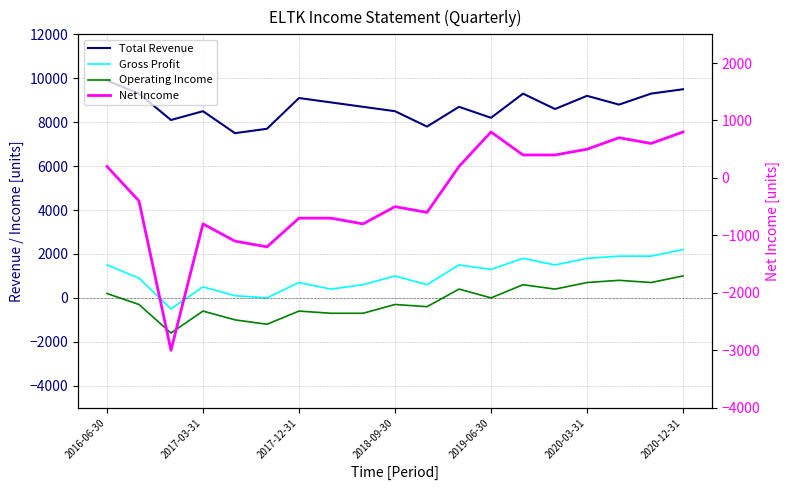

Reading left to right, transcribe all the data shown in this chart.

Total Revenue: 9900	9300	8100	8500	7500	7700	9100	8900	8700	8500	7800	8700	8200	9300	8600	9200	8800	9300	9500
Gross Profit: 1500	900	-500	500	100	0	700	400	600	1000	600	1500	1300	1800	1500	1800	1900	1900	2200
Operating Income: 200	-300	-1600	-600	-1000	-1200	-600	-700	-700	-300	-400	400	0	600	400	700	800	700	1000
Net Income: 200	-400	-3000	-800	-1100	-1200	-700	-700	-800	-500	-600	200	800	400	400	500	700	600	800